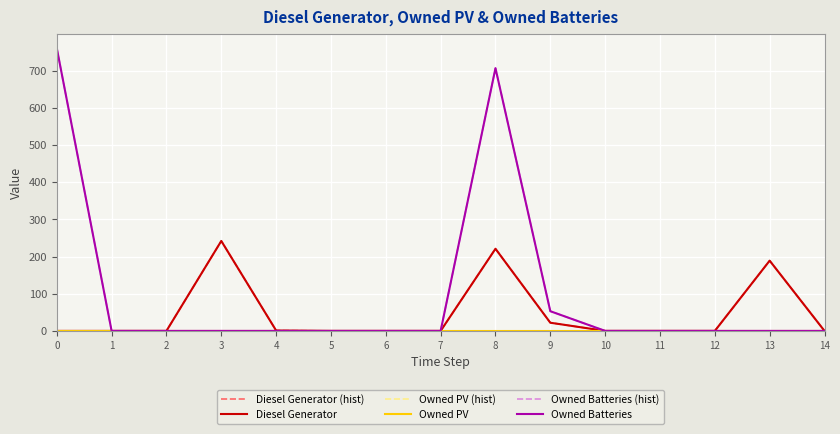

Does the chart have visible grid lines?

Yes